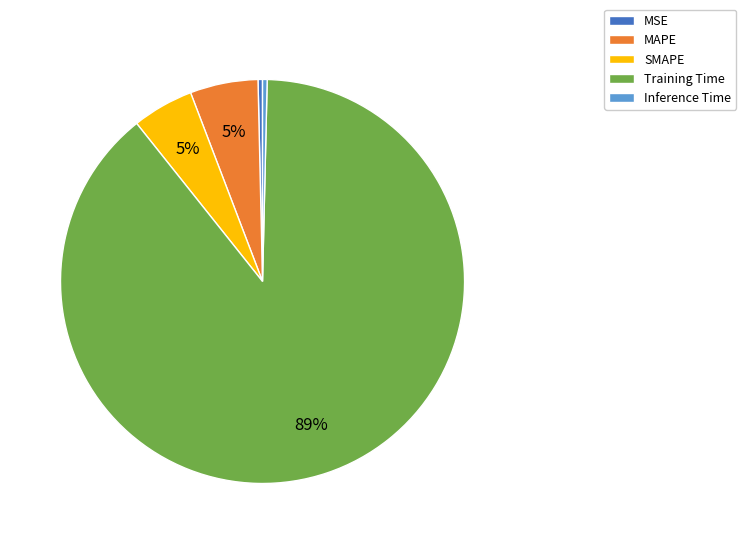

Is there a majority slice in this chart?

Yes